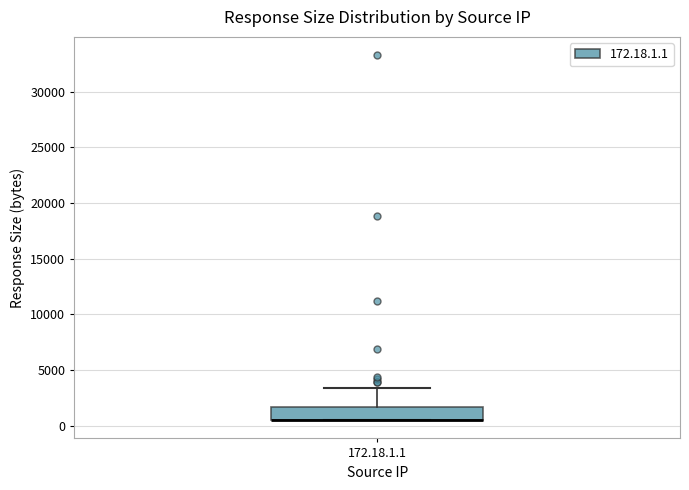

Where is the upper edge of the box for 172.18.1.1 on the y-axis? The values are not printed on the chart, so give them approximately, as read against the axis.

1500